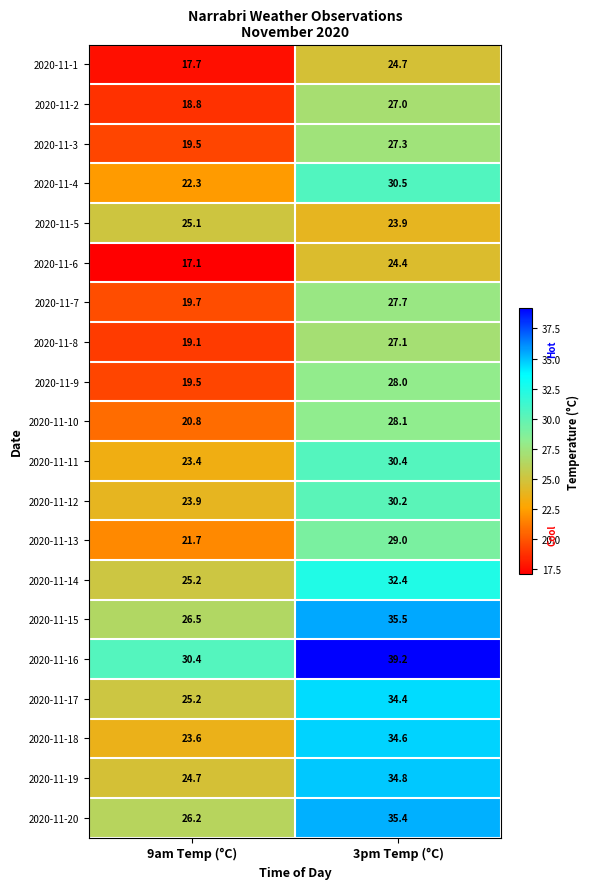

Rank the series by their maximum value, from lowest to highest.

2020-11-6, 2020-11-1, 2020-11-5, 2020-11-2, 2020-11-8, 2020-11-3, 2020-11-7, 2020-11-9, 2020-11-10, 2020-11-13, 2020-11-12, 2020-11-11, 2020-11-4, 2020-11-14, 2020-11-17, 2020-11-18, 2020-11-19, 2020-11-20, 2020-11-15, 2020-11-16